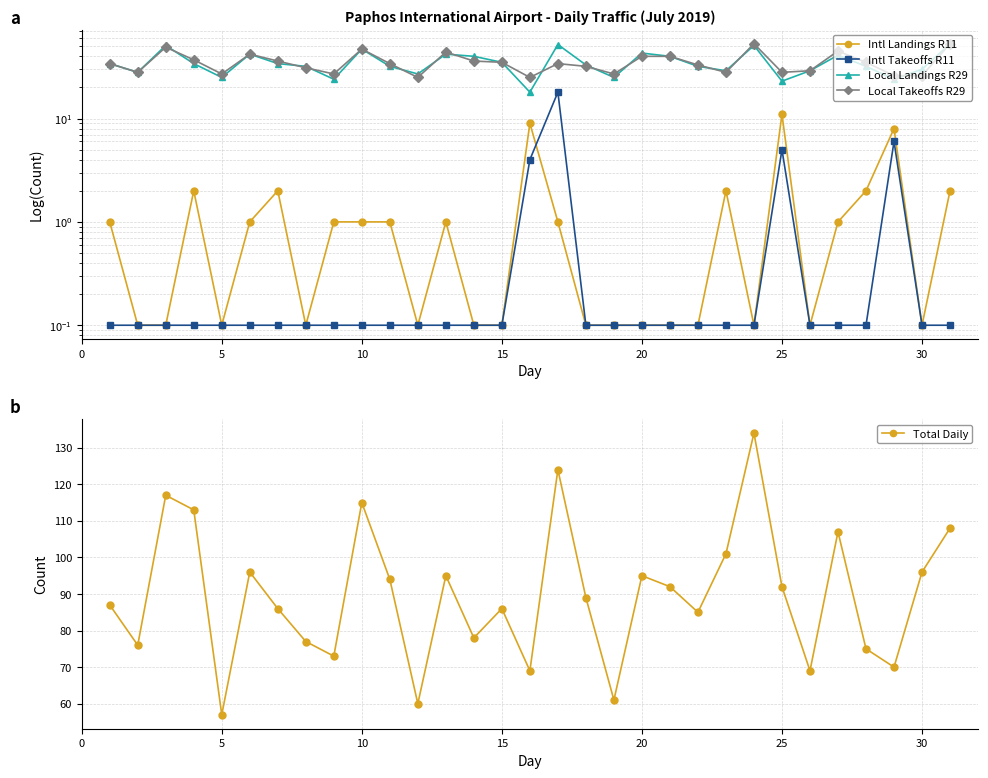

Rank the series by their maximum value, from lowest to highest.

Intl Landings R11, Intl Takeoffs R11, Local Landings R29, Local Takeoffs R29, Total Daily